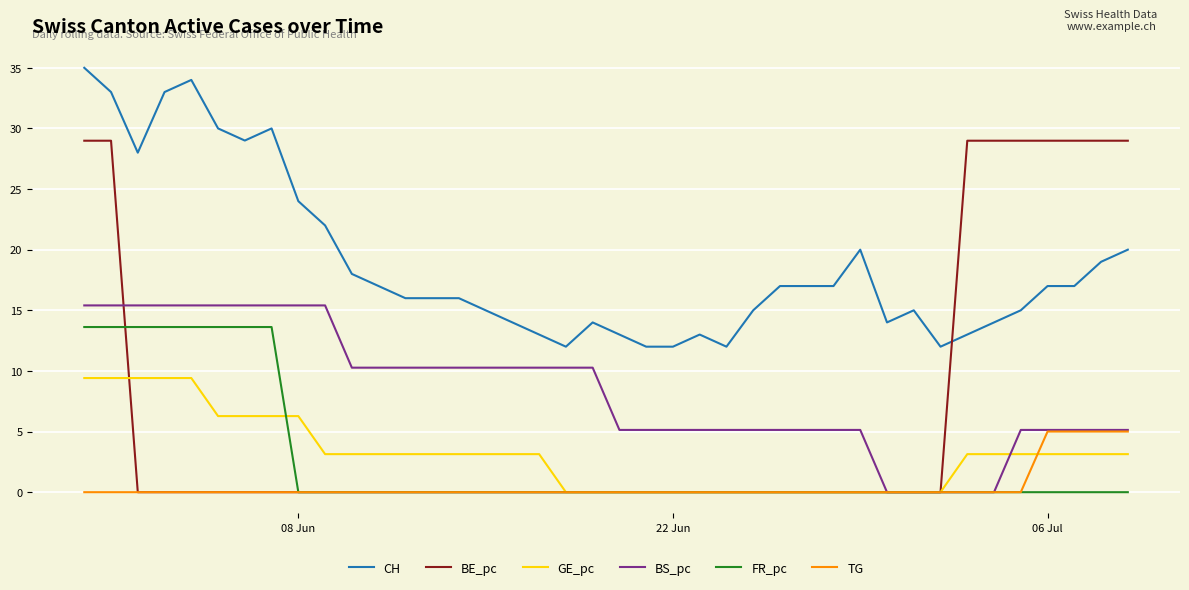

True or false: GE_pc and BE_pc cross at least once.

True